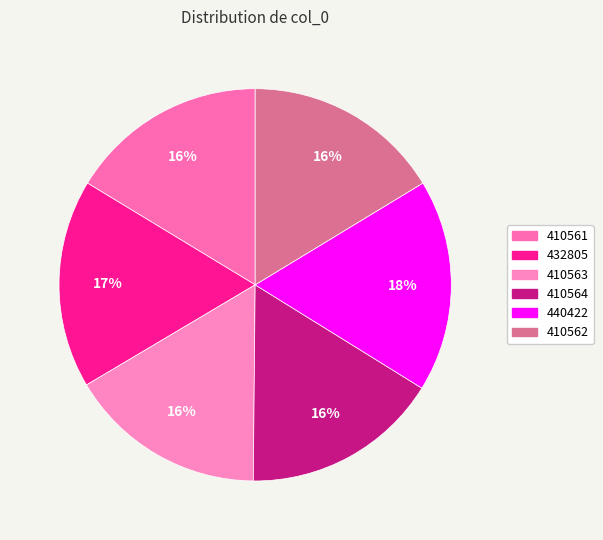

Is it true that 410564 is 30% of the pie?

False